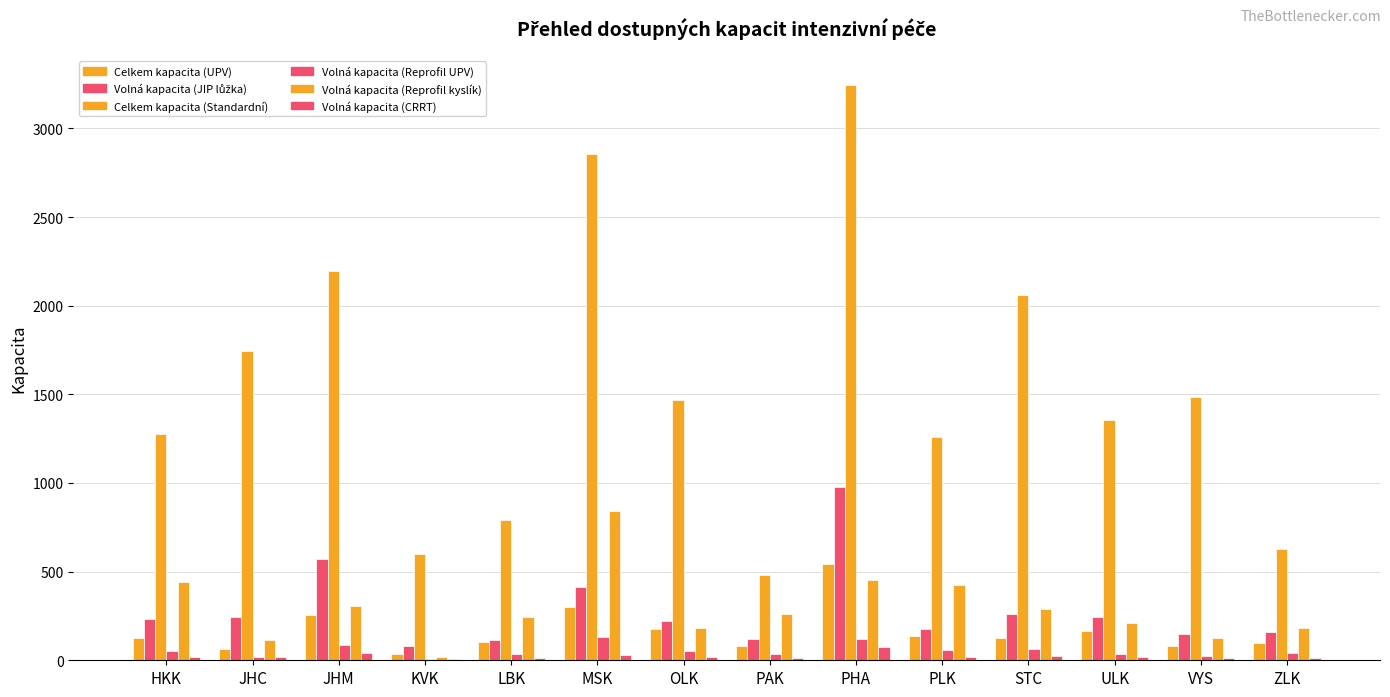

Which series has the largest total across all categories?

Celkem kapacita (Standardní)